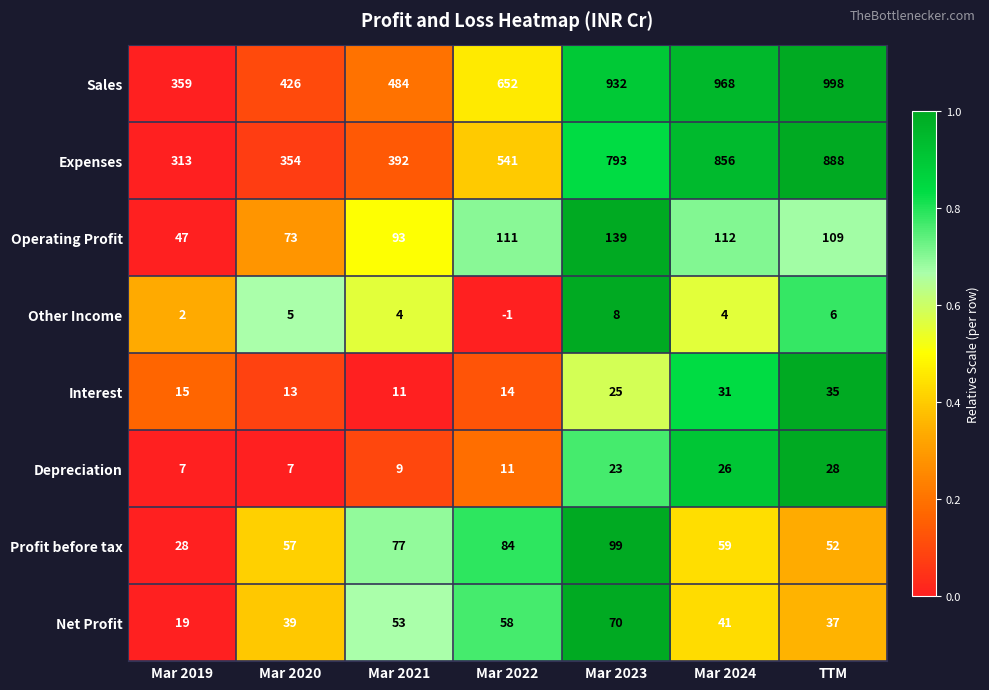

The Net Profit series shows 39 at Mar 2020. True or false?

True